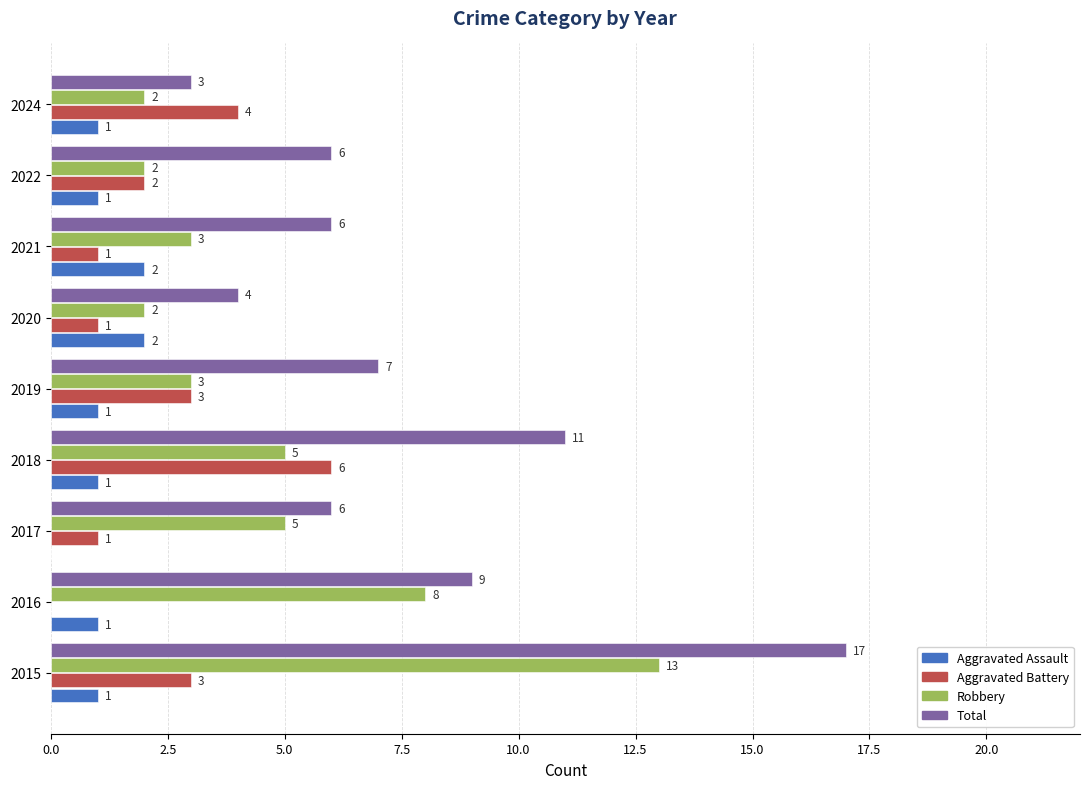

Where is Total nearest to the value 10?

2016